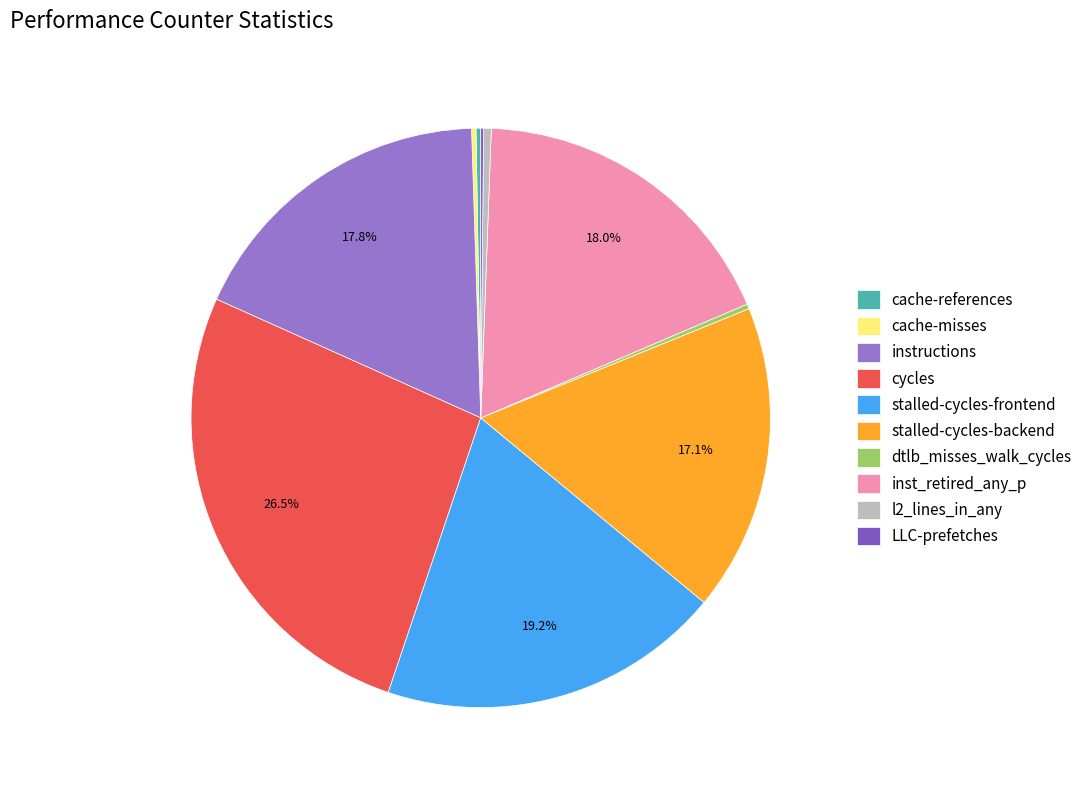

What is the change in value from l2_lines_in_any to LLC-prefetches?

-550708409